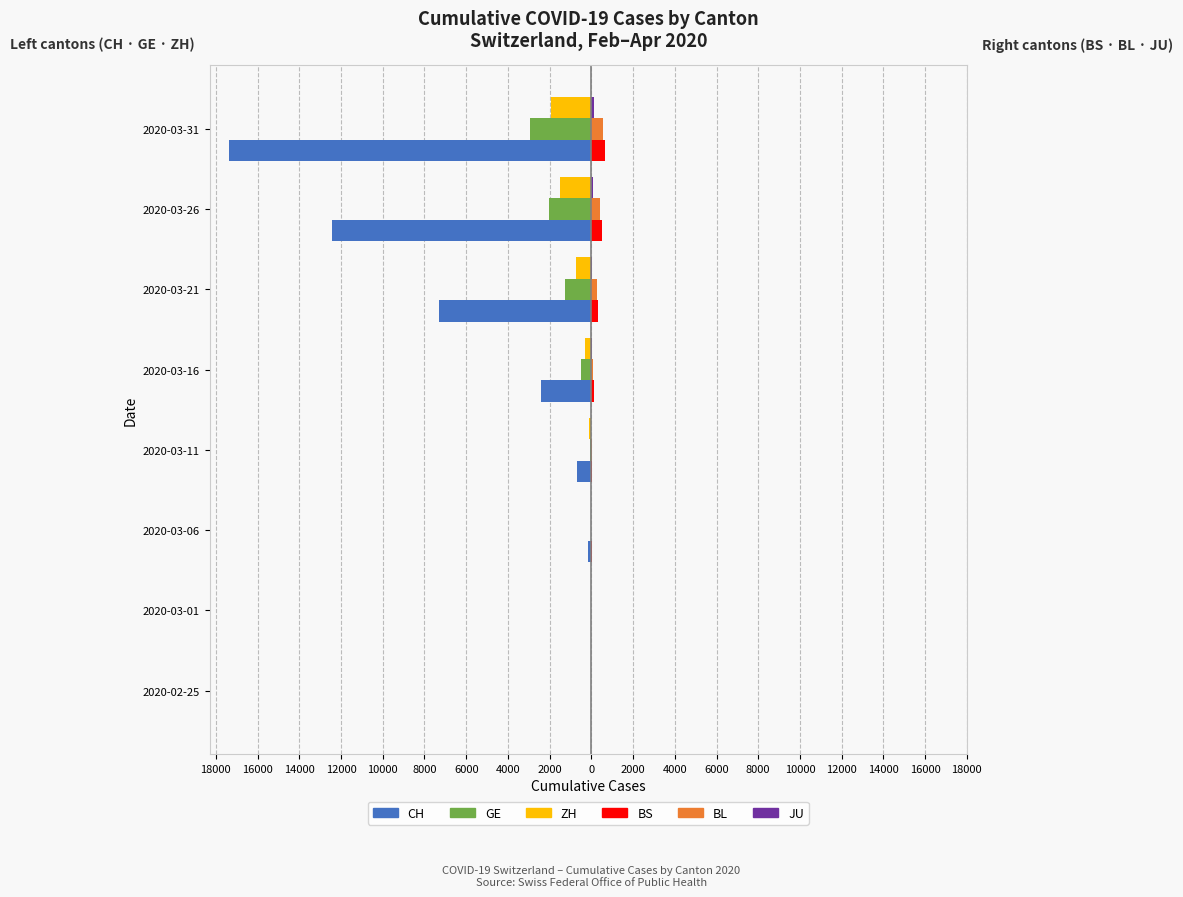

Reading right to left, transcribe all the data shown in this chart.

CH: -17391	-12418	-7311	-2407	-685	-181	-26	-1
GE: -2944	-2007	-1261	-482	-88	-18	-7	0
ZH: -1953	-1503	-712	-327	-102	-30	-7	-1
BS: 657	505	299	144	49	15	1	0
BL: 561	422	282	76	26	6	2	0
JU: 140	100	54	25	7	4	1	0